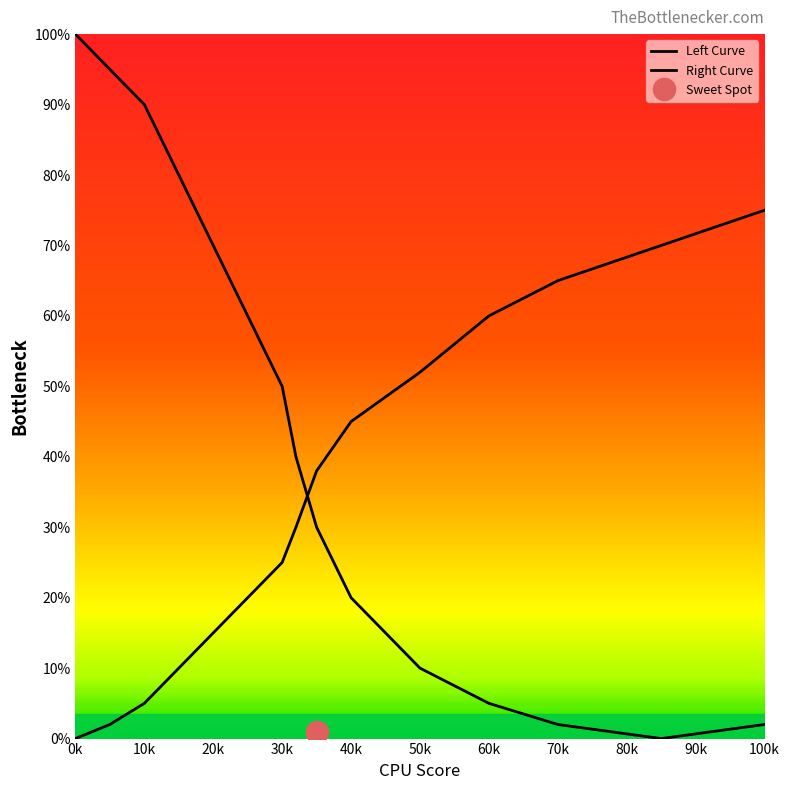

Reading left to right, list all the values displayed in this chart.

Left Curve: 100	95	90	80	70	60	50	40	30	20	10	5	2	0	2
Right Curve: 0	2	5	10	15	20	25	30	38	45	52	60	65	70	75